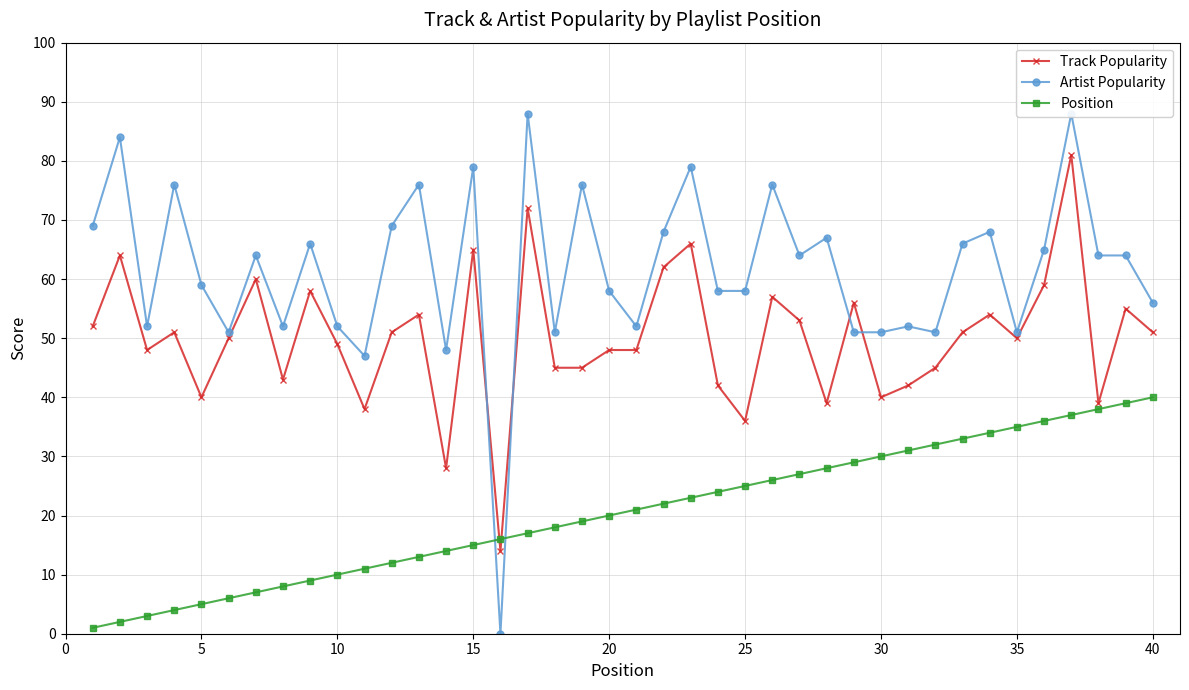

The Position series shows 30 at 30. True or false?

True